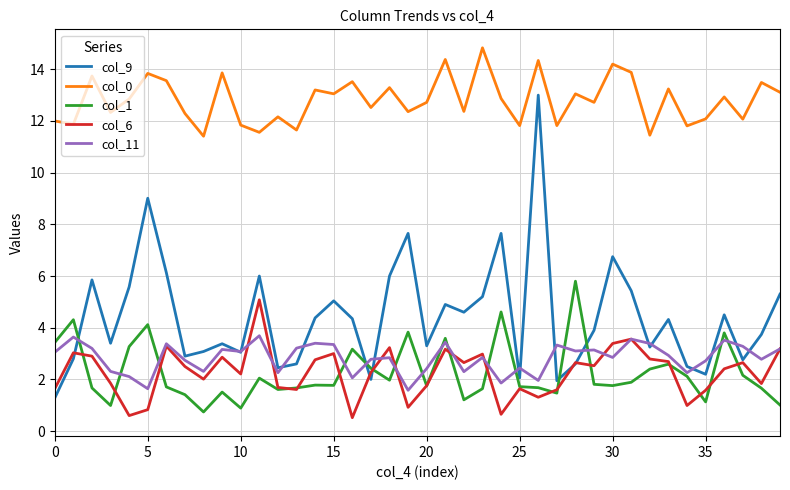

True or false: col_0 and col_1 intersect in this chart.

False